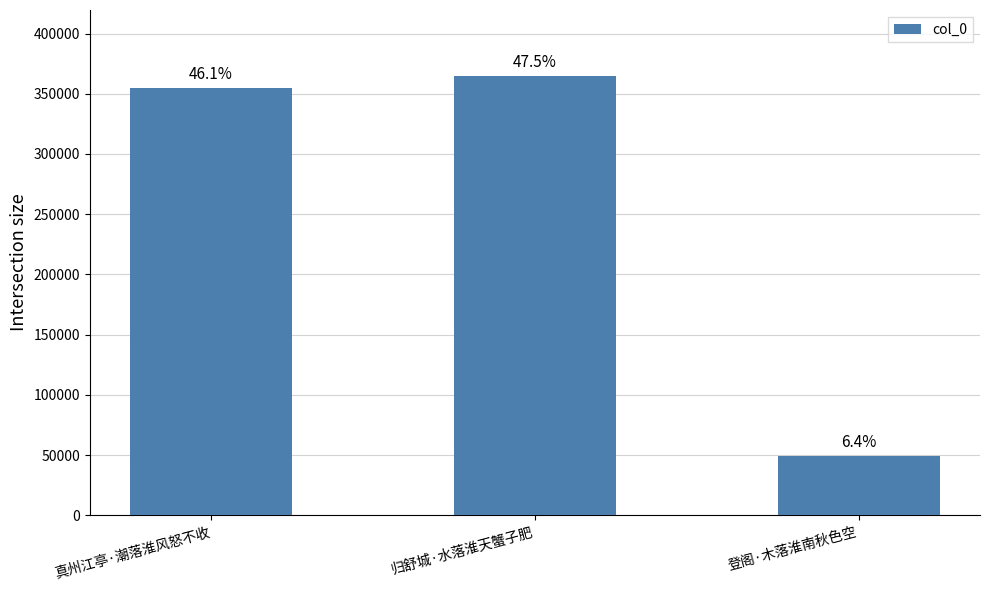

List the labels in order of value, smallest first.

登阁·木落淮南秋色空, 真州江亭·潮落淮风怒不收, 归舒城·水落淮天蟹子肥